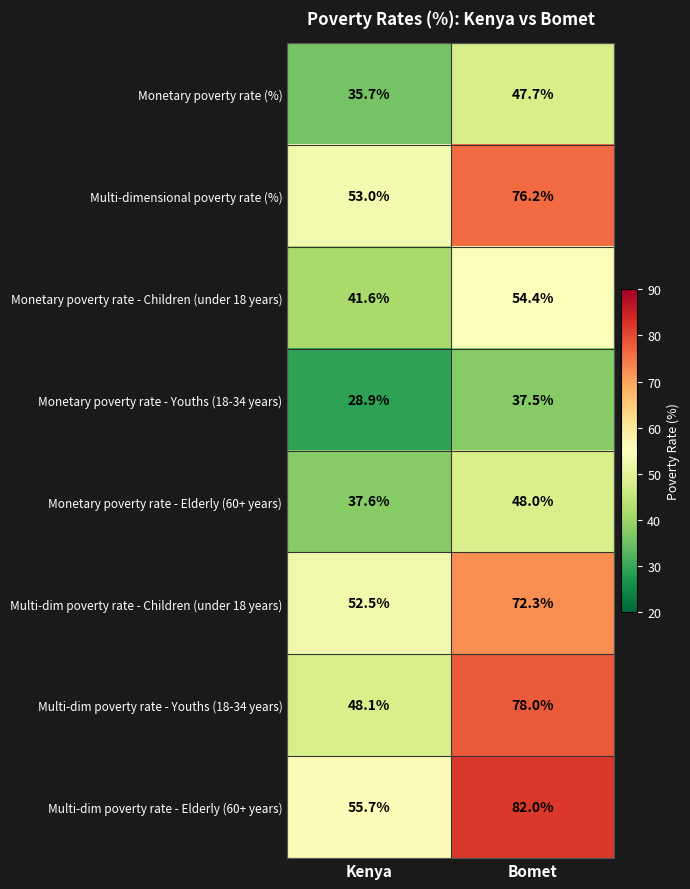

How many values in the Monetary poverty rate (%) series are below 47?

1